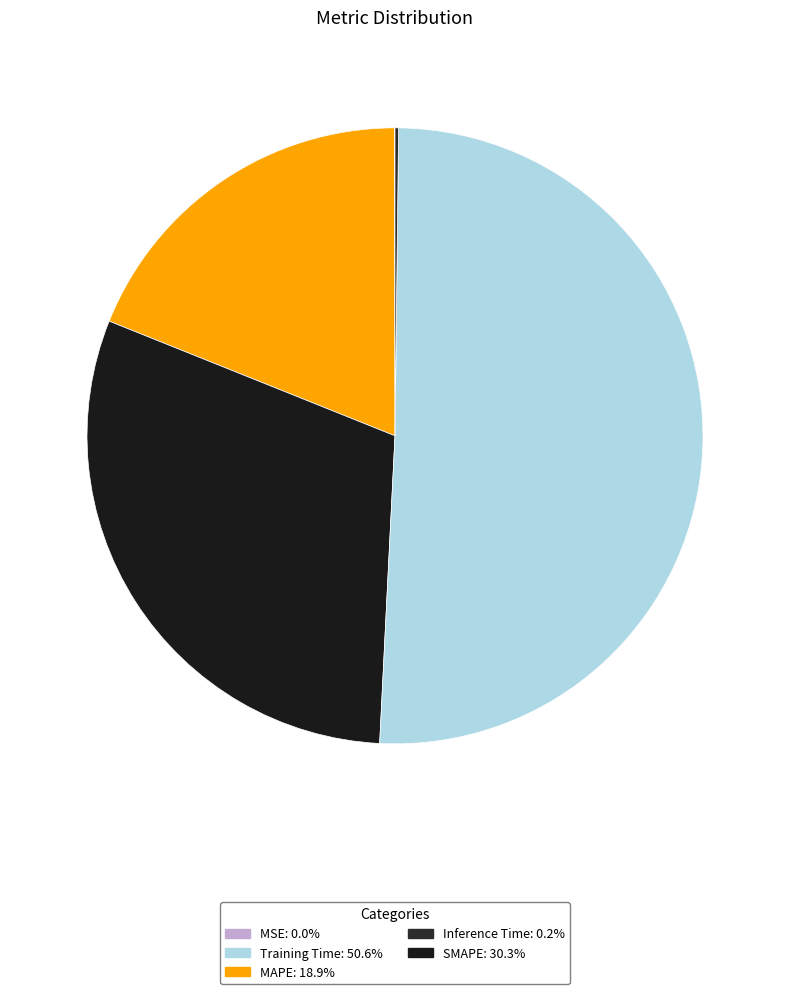

Rank the categories by value from lowest to highest.

MSE, Inference Time, MAPE, SMAPE, Training Time